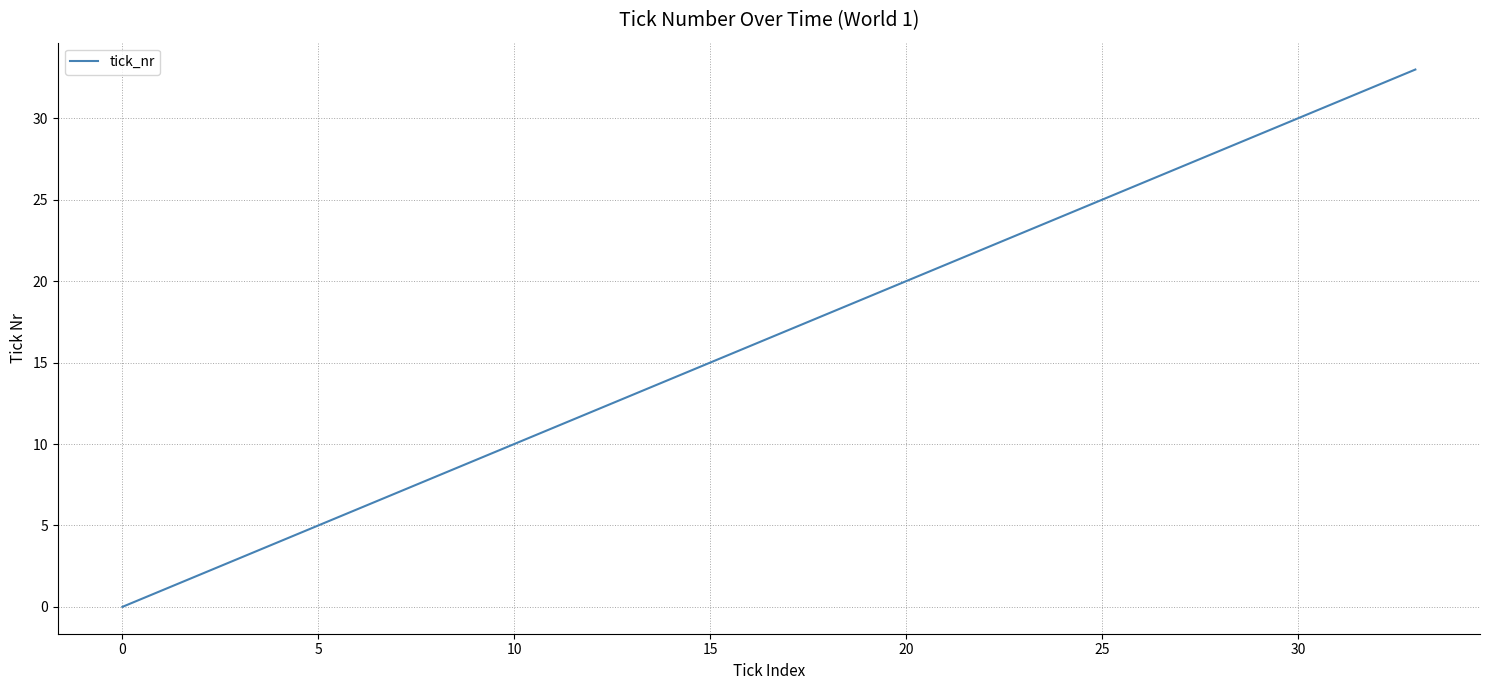

What is the maximum value shown in the chart?

33